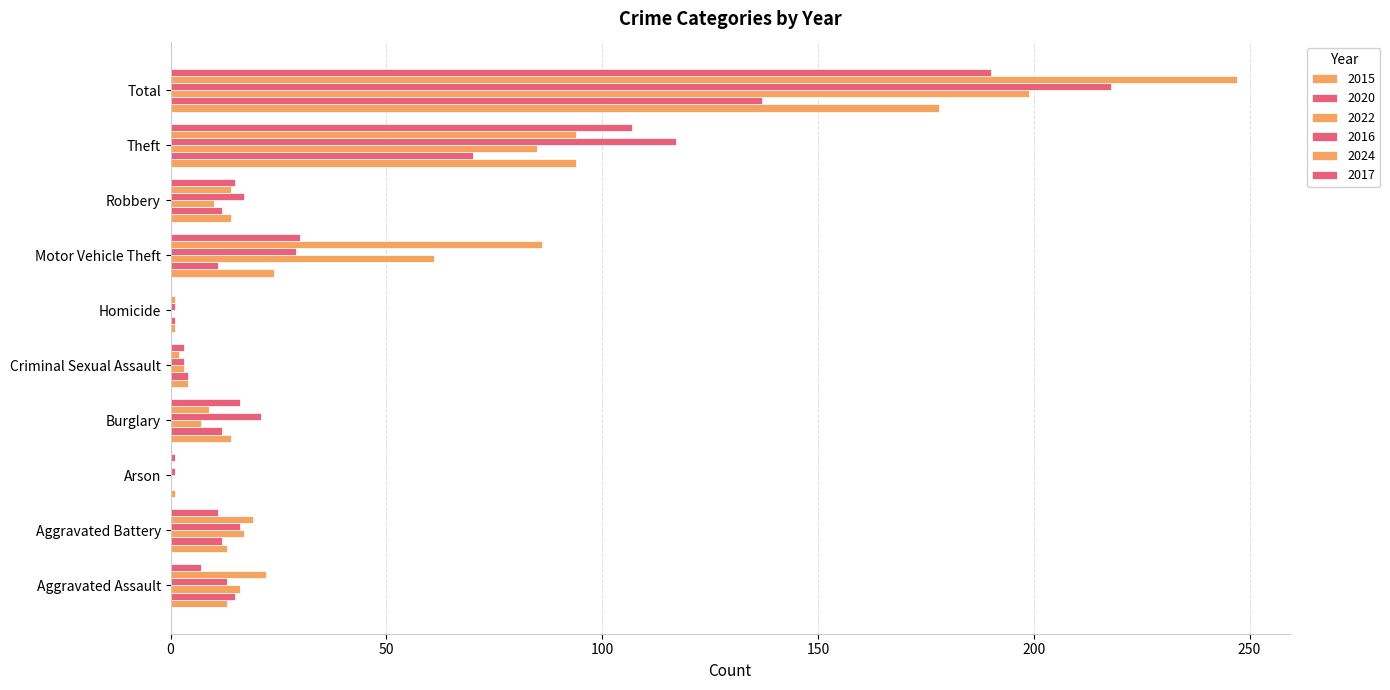

Which series has the largest total across all categories?

2024